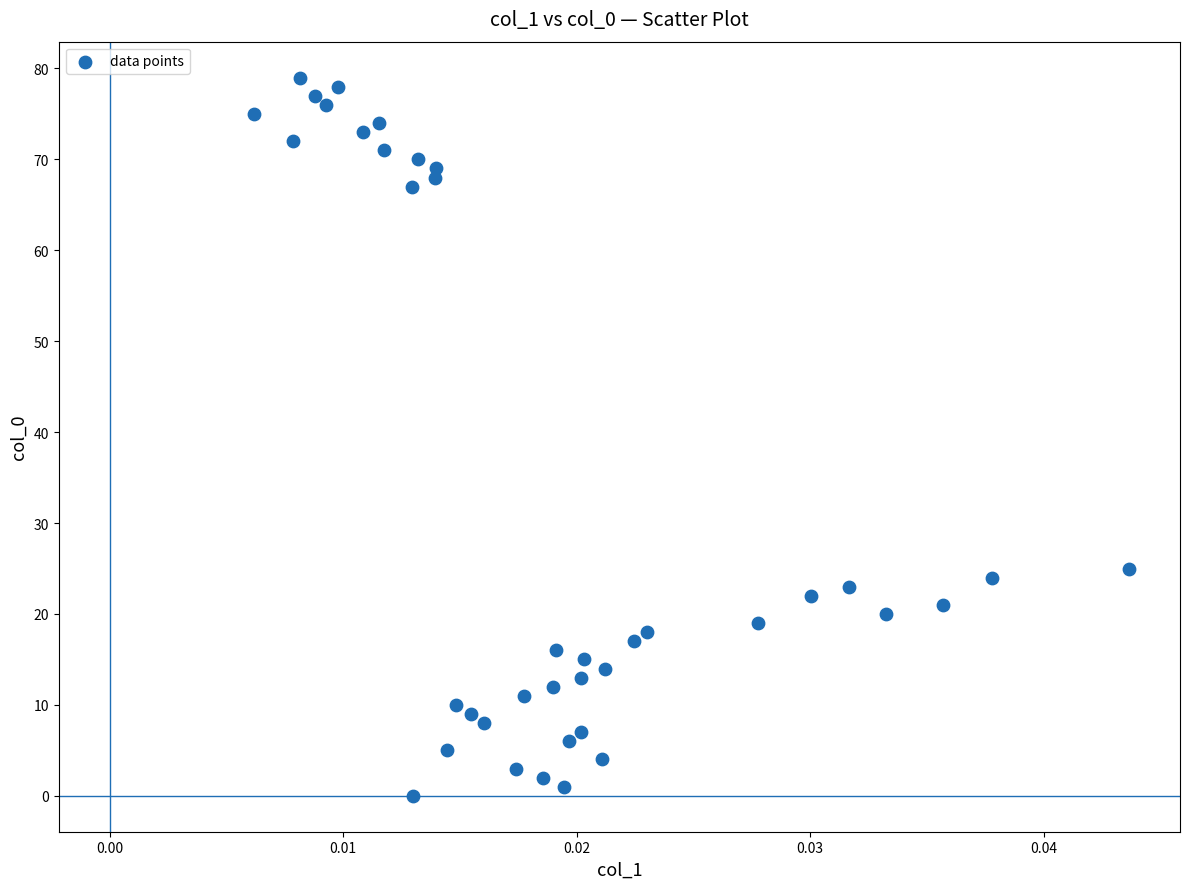

What Y value in the scatter plot is closest to 39?

25